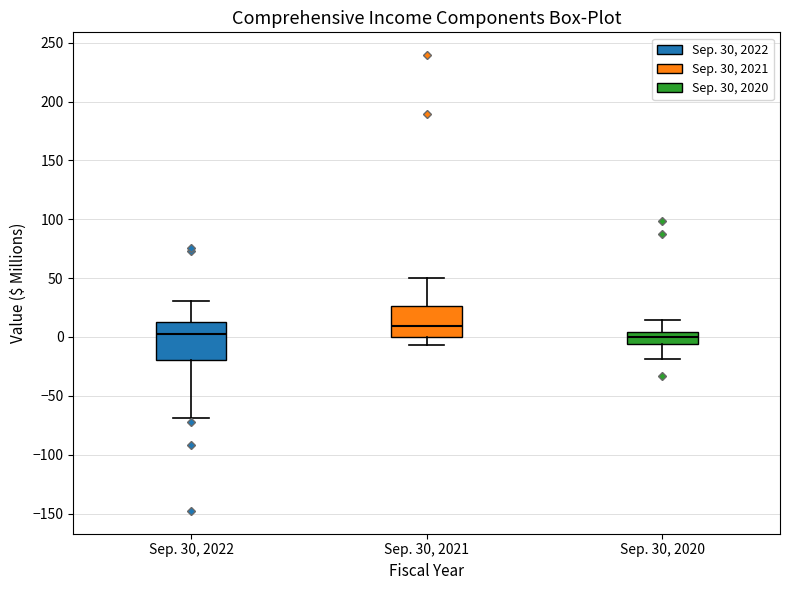

Where does the lower whisker of the box for Sep. 30, 2022 end on the y-axis? The values are not printed on the chart, so give them approximately, as read against the axis.

-70